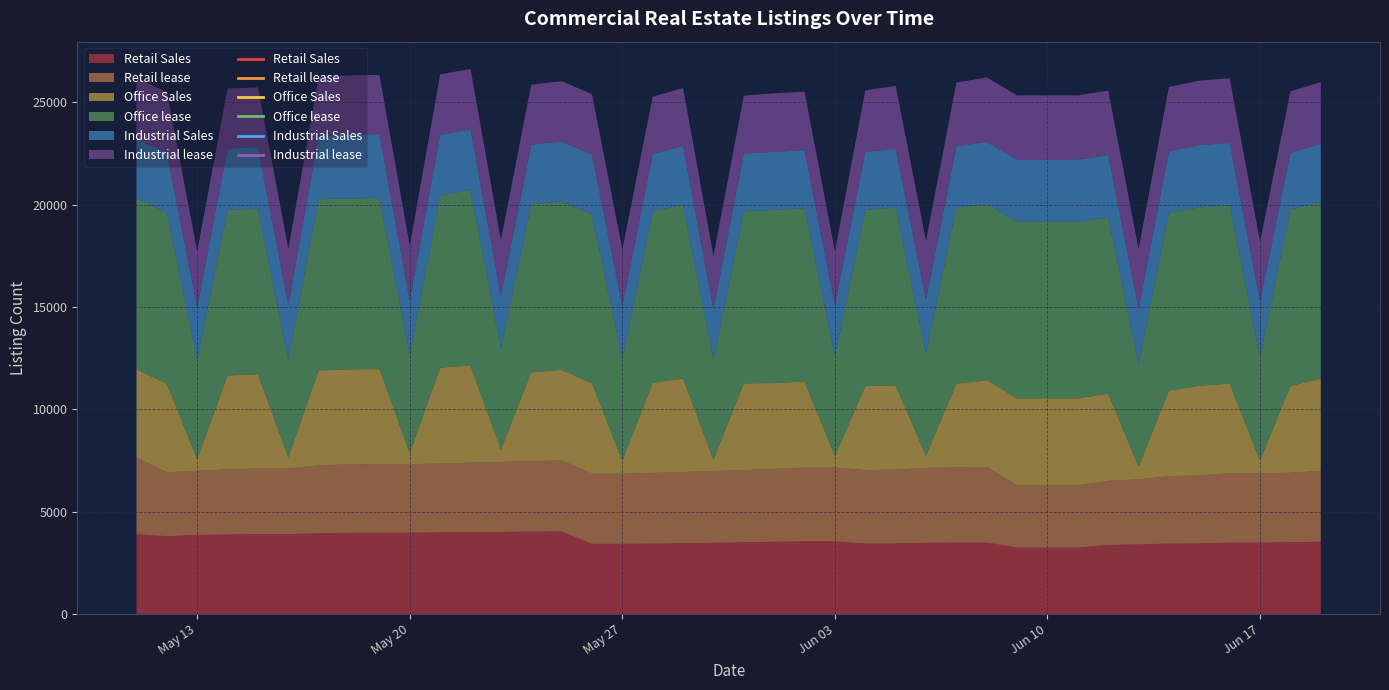

Reading left to right, what are all the values shown in this chart?

Retail Sales: 2024-05-11=3894	2024-05-12=3797	2024-05-13=3859	2024-05-14=3882	2024-05-15=3894	2024-05-16=3894	2024-05-17=3943	2024-05-18=3960	2024-05-19=3966	2024-05-20=3966	2024-05-21=3984	2024-05-22=3996	2024-05-23=4004	2024-05-24=4020	2024-05-25=4032	2024-05-26=3420	2024-05-27=3420	2024-05-28=3434	2024-05-29=3448	2024-05-30=3473	2024-05-31=3498	2024-06-01=3522	2024-06-02=3545	2024-06-03=3545	2024-06-04=3433	2024-06-05=3440	2024-06-06=3473	2024-06-07=3485	2024-06-08=3485	2024-06-09=3240	2024-06-10=3240	2024-06-11=3240	2024-06-12=3368	2024-06-13=3393	2024-06-14=3437	2024-06-15=3442	2024-06-16=3483	2024-06-17=3483	2024-06-18=3503	2024-06-19=3523
Retail lease: 2024-05-11=3741	2024-05-12=3123	2024-05-13=3128	2024-05-14=3173	2024-05-15=3211	2024-05-16=3211	2024-05-17=3315	2024-05-18=3342	2024-05-19=3350	2024-05-20=3350	2024-05-21=3359	2024-05-22=3392	2024-05-23=3418	2024-05-24=3440	2024-05-25=3468	2024-05-26=3428	2024-05-27=3428	2024-05-28=3453	2024-05-29=3483	2024-05-30=3507	2024-05-31=3531	2024-06-01=3562	2024-06-02=3605	2024-06-03=3605	2024-06-04=3596	2024-06-05=3608	2024-06-06=3658	2024-06-07=3680	2024-06-08=3689	2024-06-09=3041	2024-06-10=3041	2024-06-11=3041	2024-06-12=3132	2024-06-13=3182	2024-06-14=3291	2024-06-15=3325	2024-06-16=3386	2024-06-17=3386	2024-06-18=3393	2024-06-19=3468
Office Sales: 2024-05-11=4314	2024-05-12=4316	2024-05-13=581	2024-05-14=4595	2024-05-15=4592	2024-05-16=542	2024-05-17=4636	2024-05-18=4646	2024-05-19=4646	2024-05-20=543	2024-05-21=4687	2024-05-22=4746	2024-05-23=601	2024-05-24=4341	2024-05-25=4419	2024-05-26=4419	2024-05-27=633	2024-05-28=4399	2024-05-29=4570	2024-05-30=561	2024-05-31=4229	2024-06-01=4196	2024-06-02=4200	2024-06-03=561	2024-06-04=4097	2024-06-05=4116	2024-06-06=593	2024-06-07=4081	2024-06-08=4242	2024-06-09=4250	2024-06-10=4250	2024-06-11=4250	2024-06-12=4259	2024-06-13=621	2024-06-14=4182	2024-06-15=4378	2024-06-16=4379	2024-06-17=630	2024-06-18=4240	2024-06-19=4499
Office lease: 2024-05-11=8357	2024-05-12=8364	2024-05-13=4837	2024-05-14=8099	2024-05-15=8093	2024-05-16=4799	2024-05-17=8367	2024-05-18=8353	2024-05-19=8353	2024-05-20=4793	2024-05-21=8403	2024-05-22=8591	2024-05-23=4944	2024-05-24=8208	2024-05-25=8238	2024-05-26=8241	2024-05-27=4959	2024-05-28=8373	2024-05-29=8492	2024-05-30=4863	2024-05-31=8412	2024-06-01=8451	2024-06-02=8463	2024-06-03=4877	2024-06-04=8615	2024-06-05=8680	2024-06-06=4980	2024-06-07=8607	2024-06-08=8618	2024-06-09=8627	2024-06-10=8627	2024-06-11=8627	2024-06-12=8606	2024-06-13=5025	2024-06-14=8694	2024-06-15=8714	2024-06-16=8713	2024-06-17=5039	2024-06-18=8623	2024-06-19=8626
Industrial Sales: 2024-05-11=2905	2024-05-12=2913	2024-05-13=2570	2024-05-14=2987	2024-05-15=3012	2024-05-16=2648	2024-05-17=3094	2024-05-18=3109	2024-05-19=3120	2024-05-20=2661	2024-05-21=2973	2024-05-22=2945	2024-05-23=2565	2024-05-24=2915	2024-05-25=2926	2024-05-26=2928	2024-05-27=2594	2024-05-28=2810	2024-05-29=2862	2024-05-30=2475	2024-05-31=2814	2024-06-01=2843	2024-06-02=2838	2024-06-03=2490	2024-06-04=2824	2024-06-05=2880	2024-06-06=2648	2024-06-07=2983	2024-06-08=3029	2024-06-09=3029	2024-06-10=3029	2024-06-11=3029	2024-06-12=3052	2024-06-13=2686	2024-06-14=2990	2024-06-15=3039	2024-06-16=3046	2024-06-17=2712	2024-06-18=2767	2024-06-19=2845
Industrial lease: 2024-05-11=2979	2024-05-12=2978	2024-05-13=2746	2024-05-14=2932	2024-05-15=2917	2024-05-16=2729	2024-05-17=2875	2024-05-18=2895	2024-05-19=2897	2024-05-20=2670	2024-05-21=2950	2024-05-22=2954	2024-05-23=2732	2024-05-24=2928	2024-05-25=2944	2024-05-26=2954	2024-05-27=2769	2024-05-28=2795	2024-05-29=2835	2024-05-30=2610	2024-05-31=2830	2024-06-01=2858	2024-06-02=2862	2024-06-03=2637	2024-06-04=3012	2024-06-05=3069	2024-06-06=2872	2024-06-07=3119	2024-06-08=3146	2024-06-09=3147	2024-06-10=3147	2024-06-11=3147	2024-06-12=3148	2024-06-13=2920	2024-06-14=3152	2024-06-15=3155	2024-06-16=3162	2024-06-17=2930	2024-06-18=3004	2024-06-19=3021